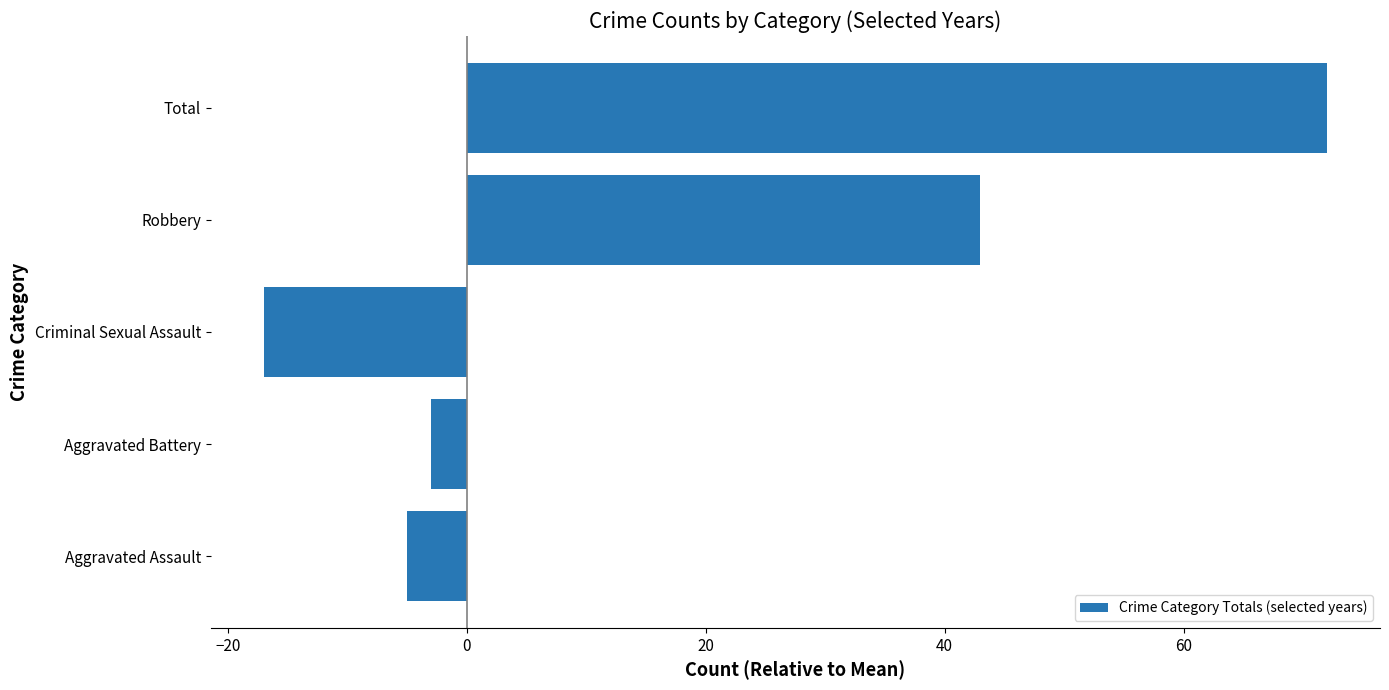

What is the change in value from Aggravated Battery to Total?

+75